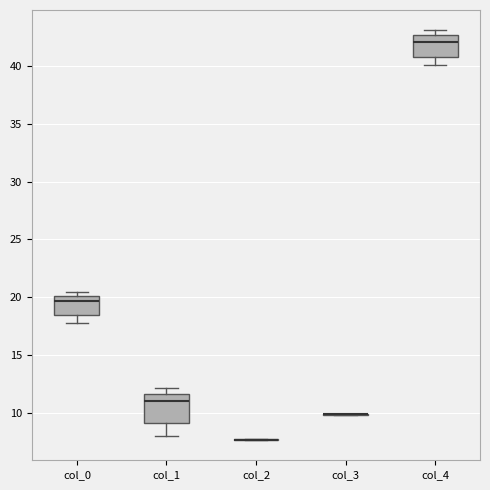

Where is the lower edge of the box for col_4 on the y-axis? The values are not printed on the chart, so give them approximately, as read against the axis.

40.5